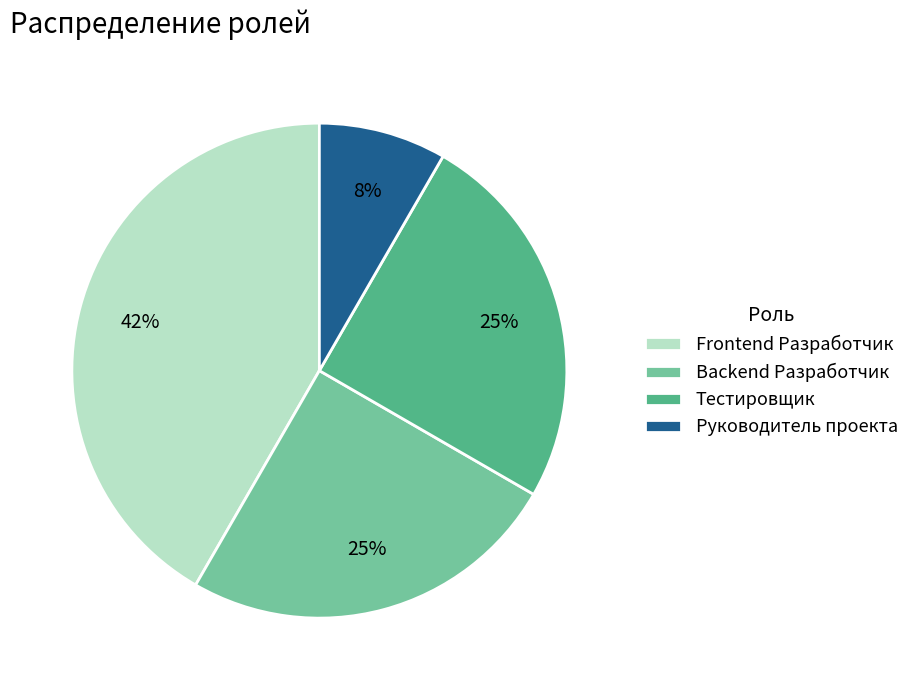

Is the sum of Руководитель проекта and Тестировщик greater than half?

No